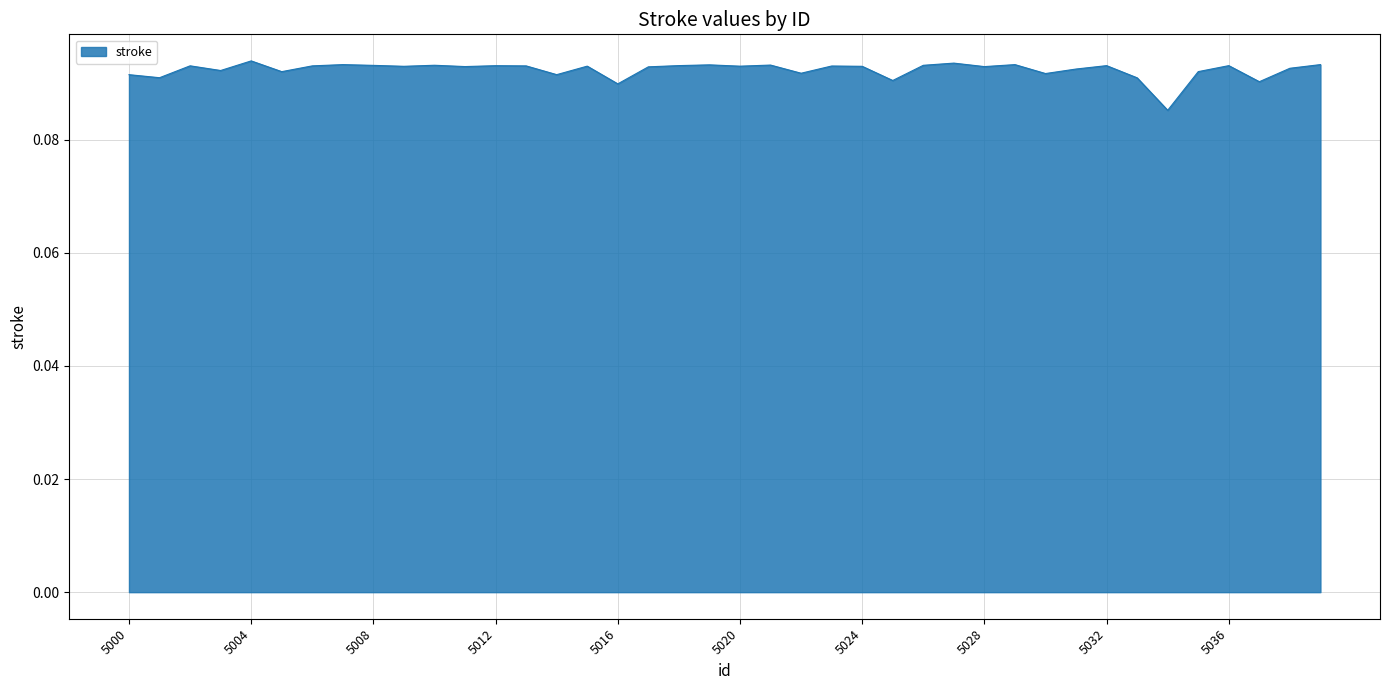

Reading left to right, list all the values displayed in this chart.

0.1	0.1	0.1	0.1	0.1	0.1	0.1	0.1	0.1	0.1	0.1	0.1	0.1	0.1	0.1	0.1	0.1	0.1	0.1	0.1	0.1	0.1	0.1	0.1	0.1	0.1	0.1	0.1	0.1	0.1	0.1	0.1	0.1	0.1	0.1	0.1	0.1	0.1	0.1	0.1